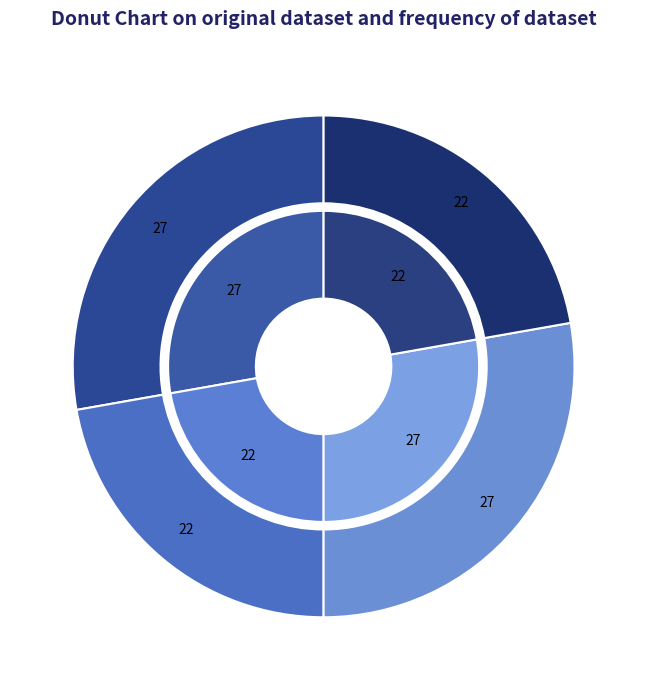

Do James and Jony together represent more than half of the pie?

Yes